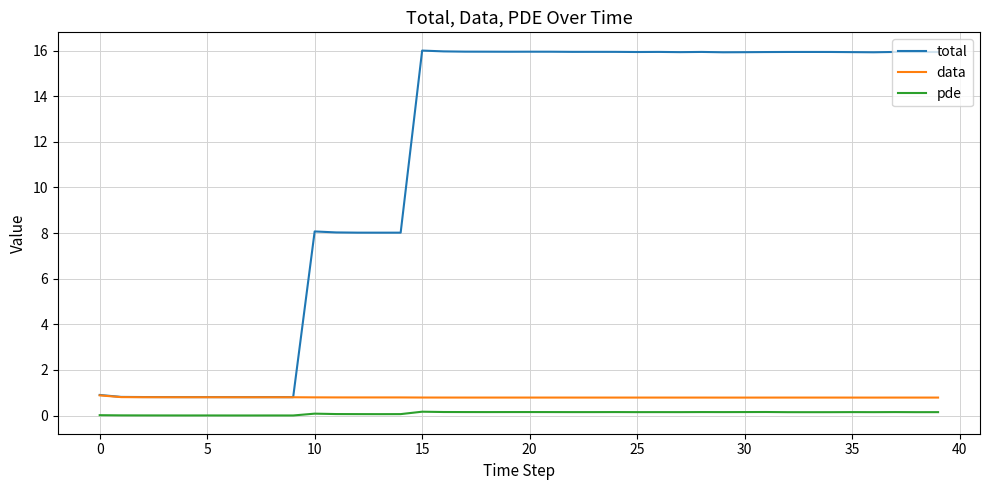

Rank the series by their maximum value, from highest to lowest.

total, data, pde